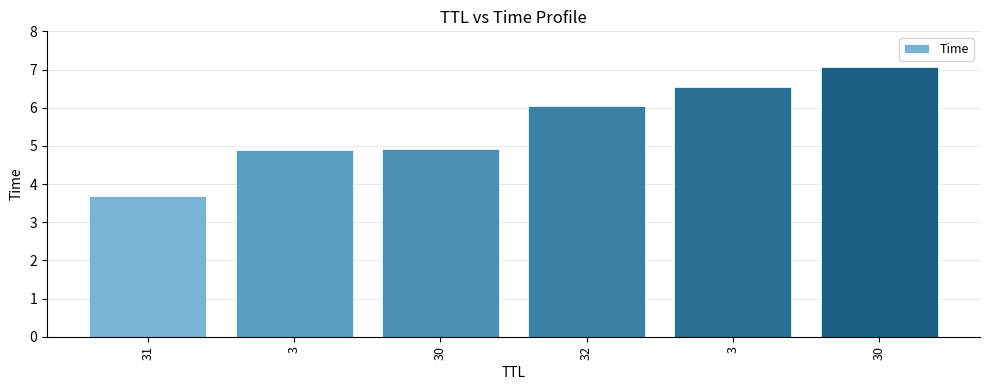

Reading right to left, transcribe all the data shown in this chart.

7.1	6.5	6.1	4.9	4.9	3.7